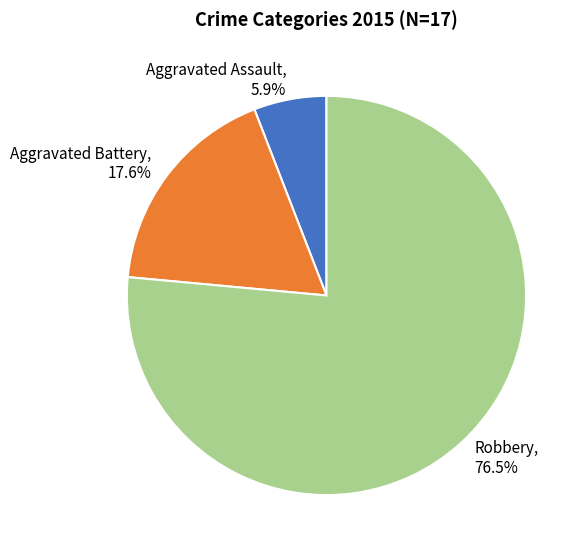

To the nearest percent, what is the difference between the Aggravated Battery and Robbery slice percentages?

59%